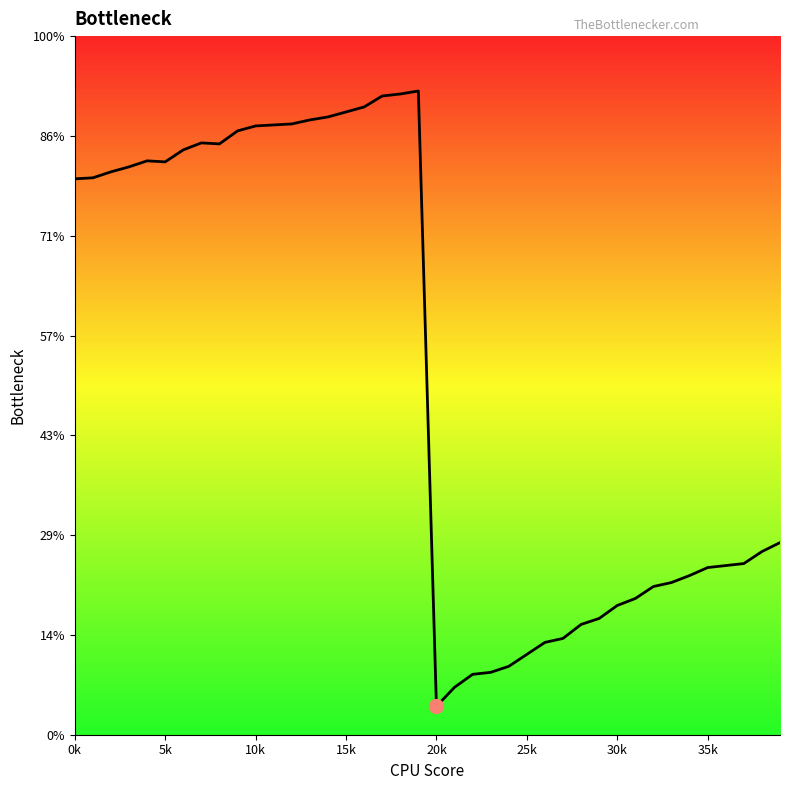

How many points are higher than both their immediate neighbors (excluding endpoints)?

3